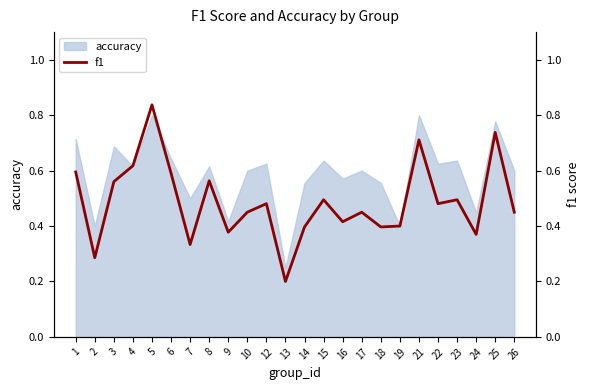

True or false: accuracy has a value of 0.5 at 7.

True